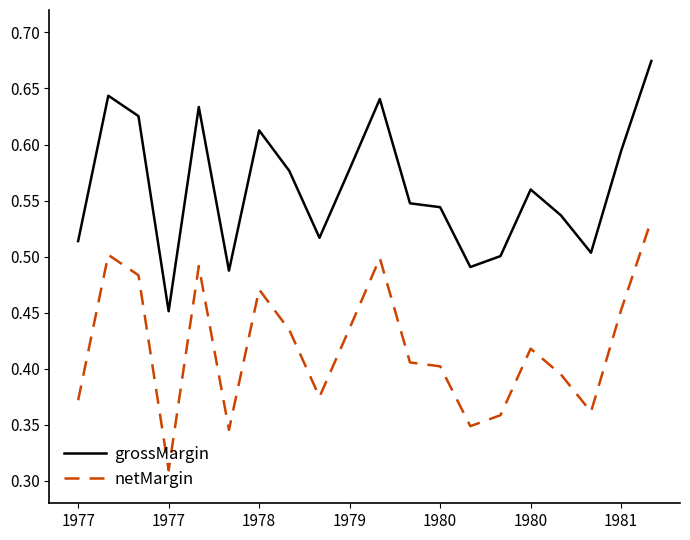

True or false: grossMargin and netMargin intersect in this chart.

False